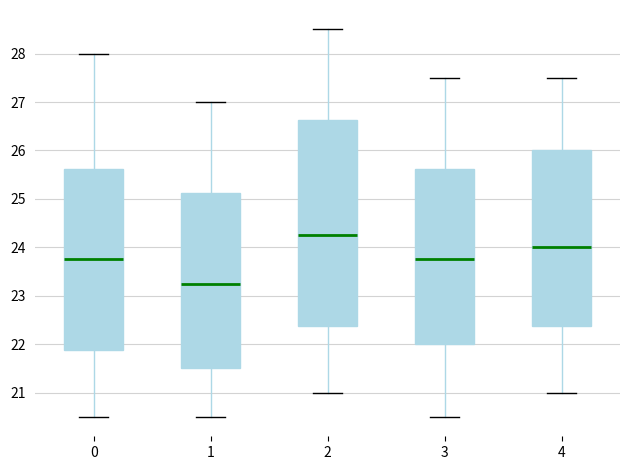

Reading left to right, transcribe this box plot: for each box, give where its median line is, the range the box spans, and where its two whiskers end, as read against the y-axis. The values are not printed on the chart, so give them approximately, as read against the axis.

0: median 23.8, box 21.9 to 25.6, whiskers 20.5 to 28.0
1: median 23.3, box 21.5 to 25.1, whiskers 20.5 to 27.0
2: median 24.3, box 22.4 to 26.6, whiskers 21.0 to 28.5
3: median 23.8, box 22.0 to 25.6, whiskers 20.5 to 27.5
4: median 24.0, box 22.4 to 26.0, whiskers 21.0 to 27.5